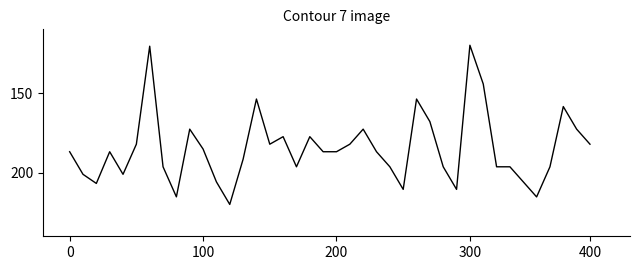

What is the maximum value shown in the chart?

220.0